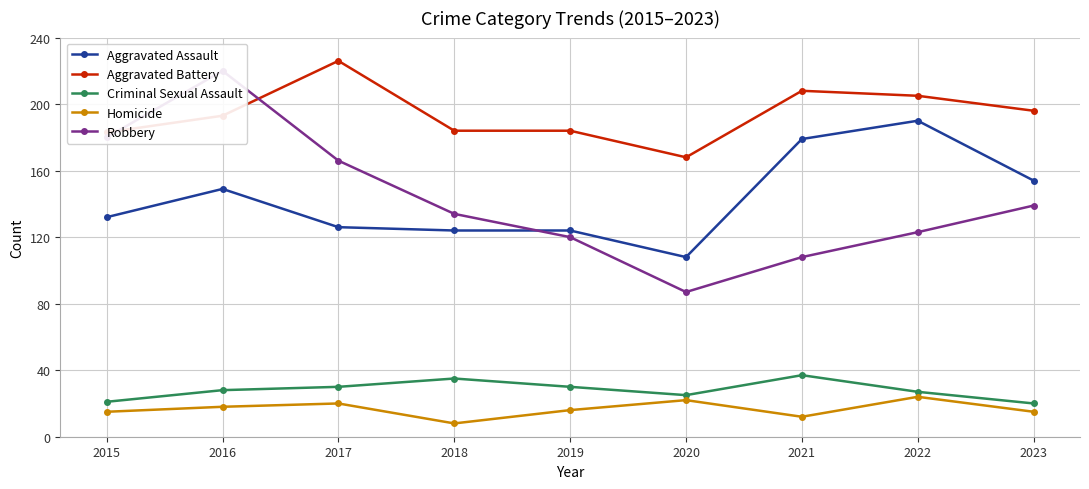

Count the number of categories in the chart.

9